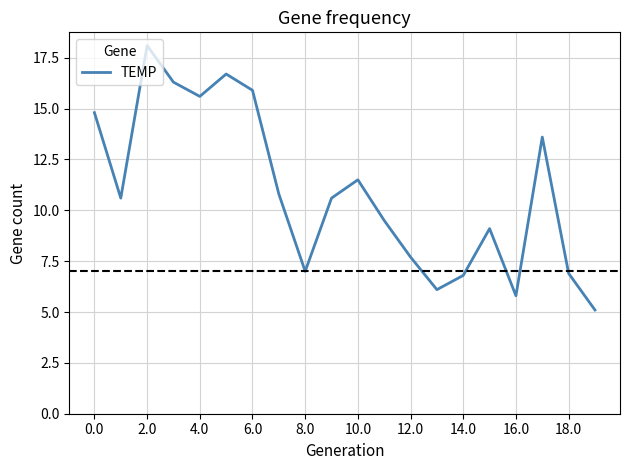

What is the minimum value shown in the chart?

5.1